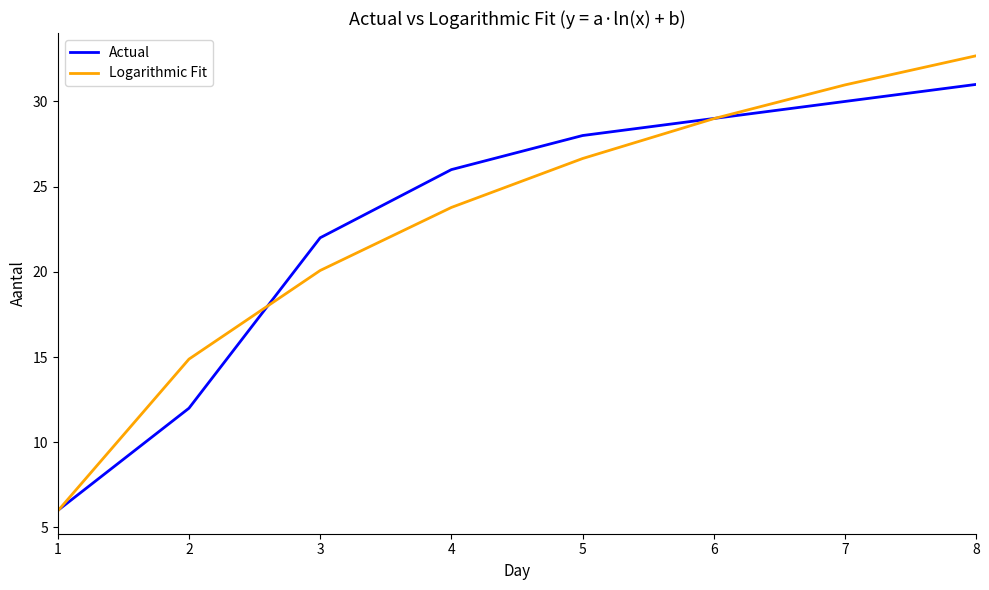

True or false: Actual has a value of 20.4 at 8.

False